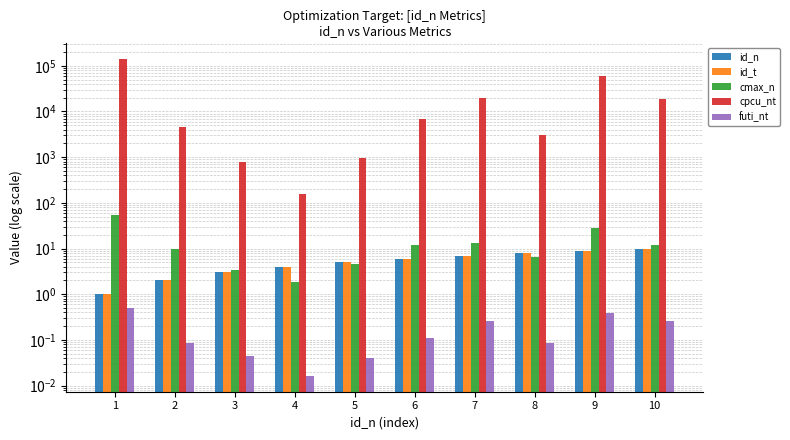

What is the total value across all series at 8?

3123.4